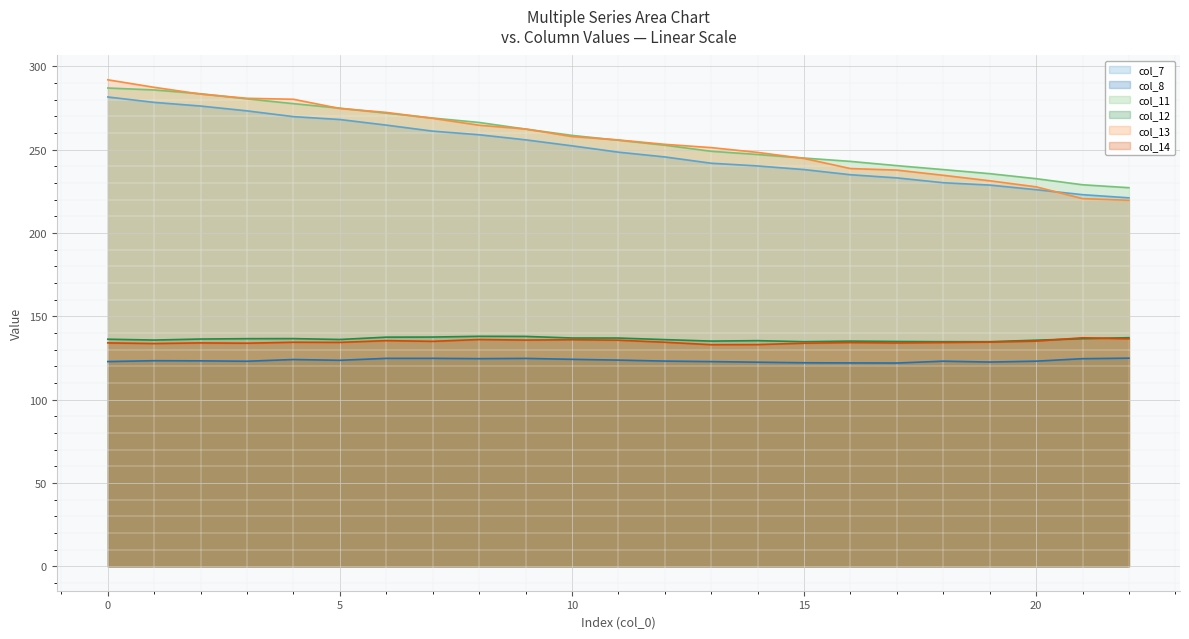

What is the total value across all series at 9?

1179.4